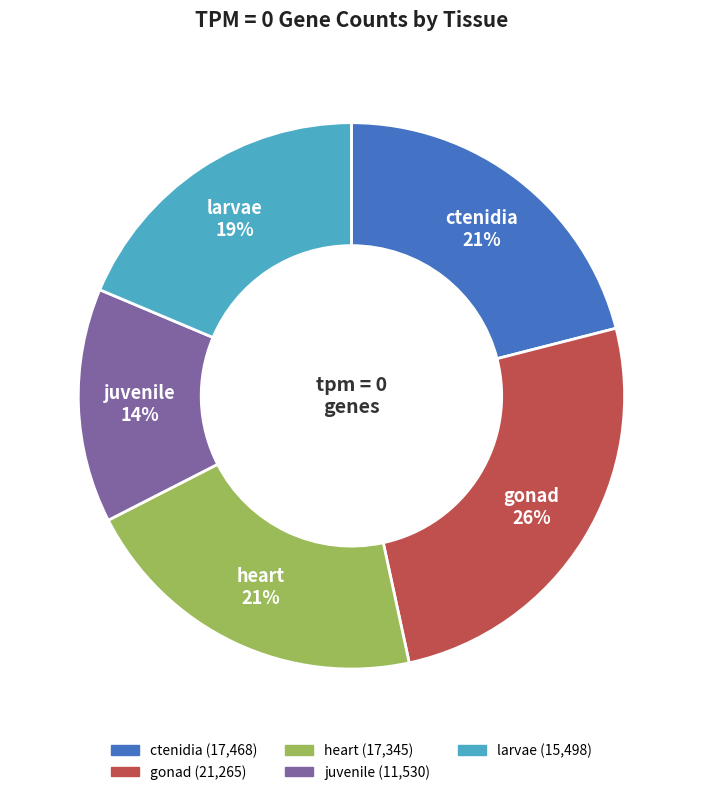

Combined, do heart and ctenidia account for over 50%?

No